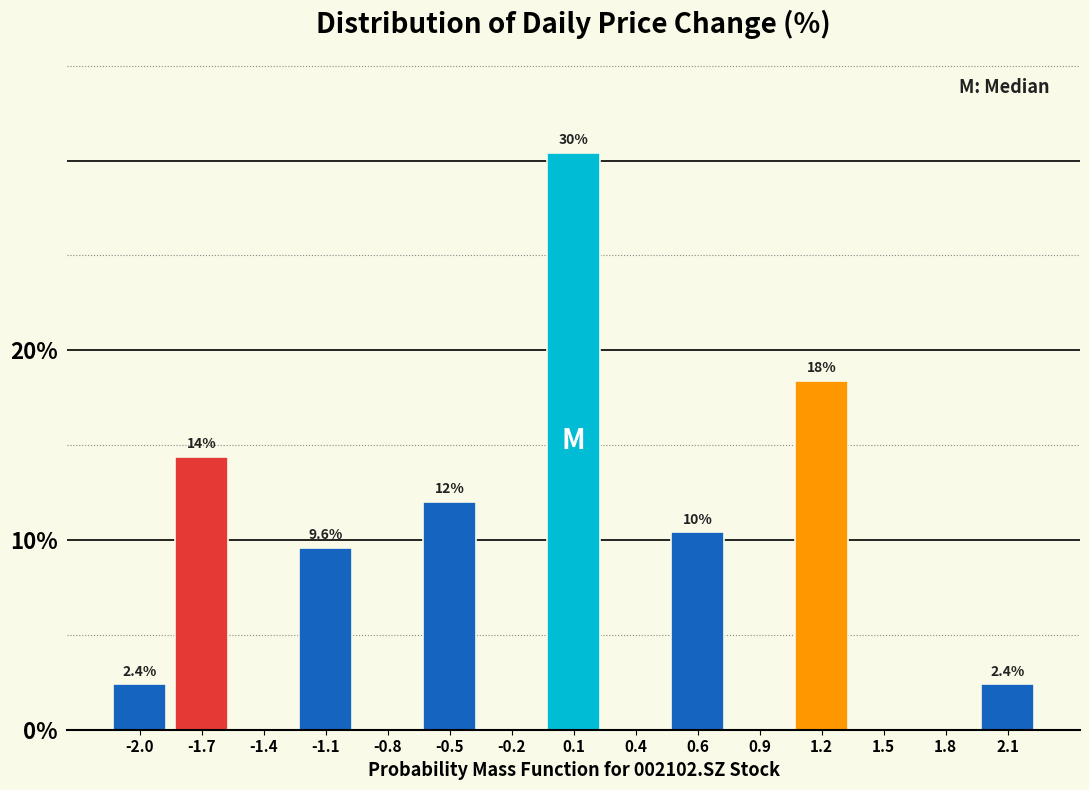

Reading right to left, list all the values displayed in this chart.

2.1=2.4	1.8=0.0	1.5=0.0	1.2=18.4	0.9=0.0	0.6=10.4	0.4=0.0	0.1=30.4	-0.2=0.0	-0.5=12.0	-0.8=0.0	-1.1=9.6	-1.4=0.0	-1.7=14.4	-2.0=2.4